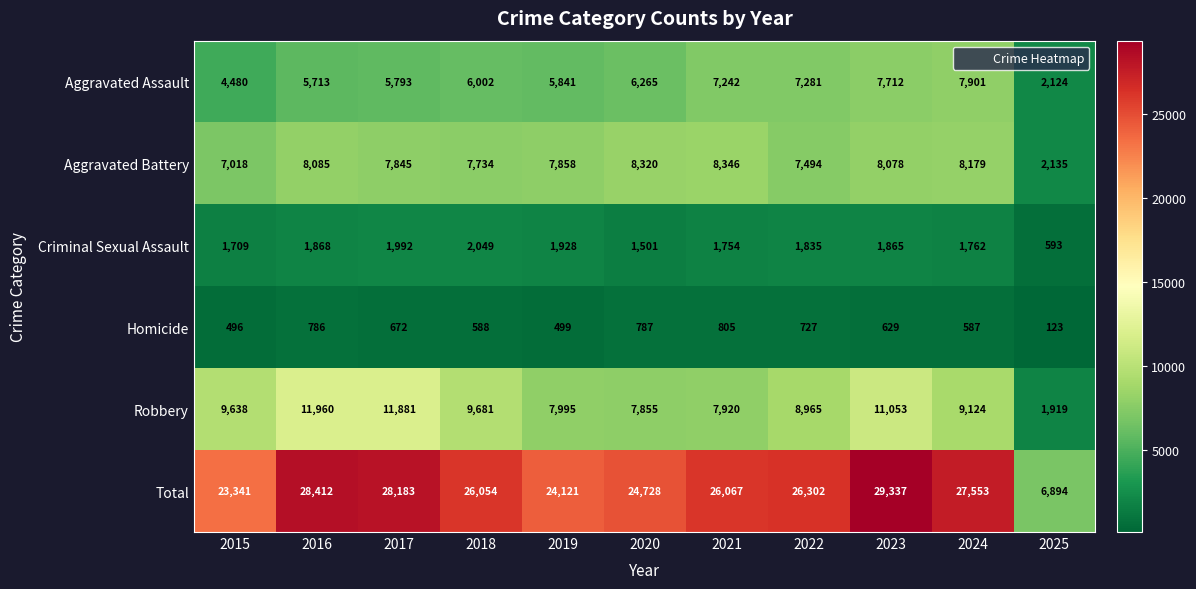

What is the sum of all Robbery values?

97991